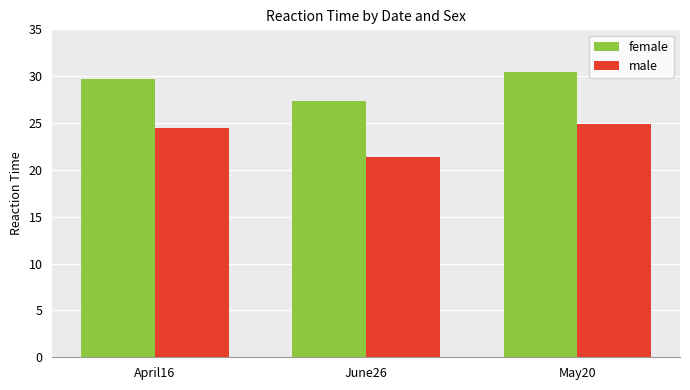

The value of male at May20 is 16.1. True or false?

False